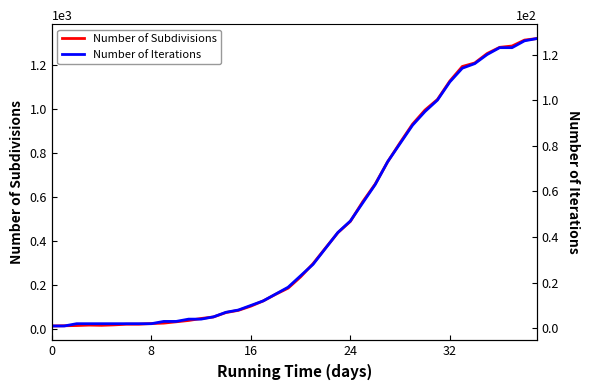

What is the difference between the Number of Iterations values at 18 and 15?

7